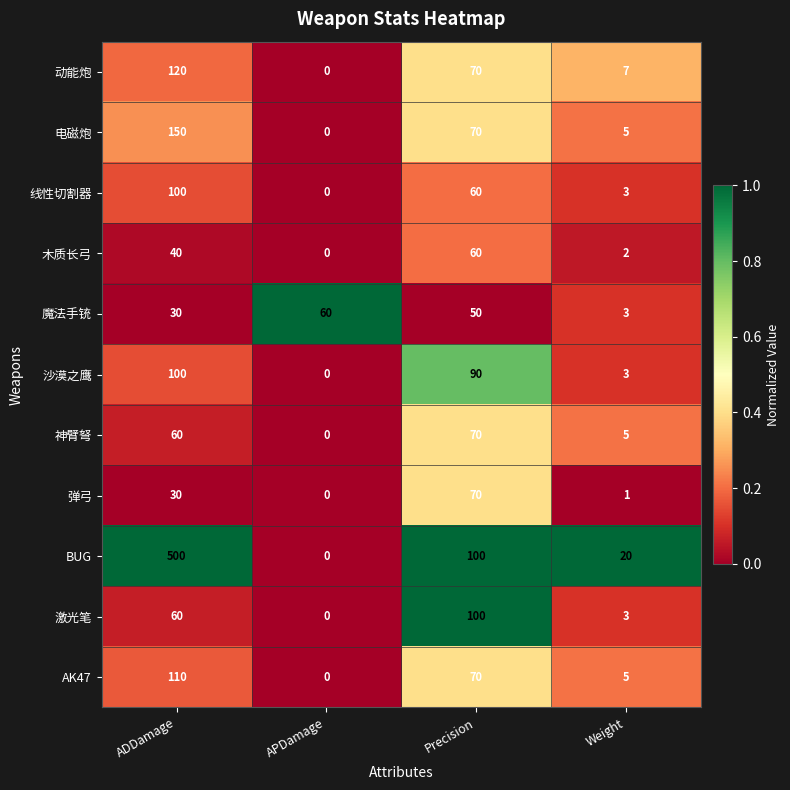

The 木质长弓 series shows 26 at Precision. True or false?

False